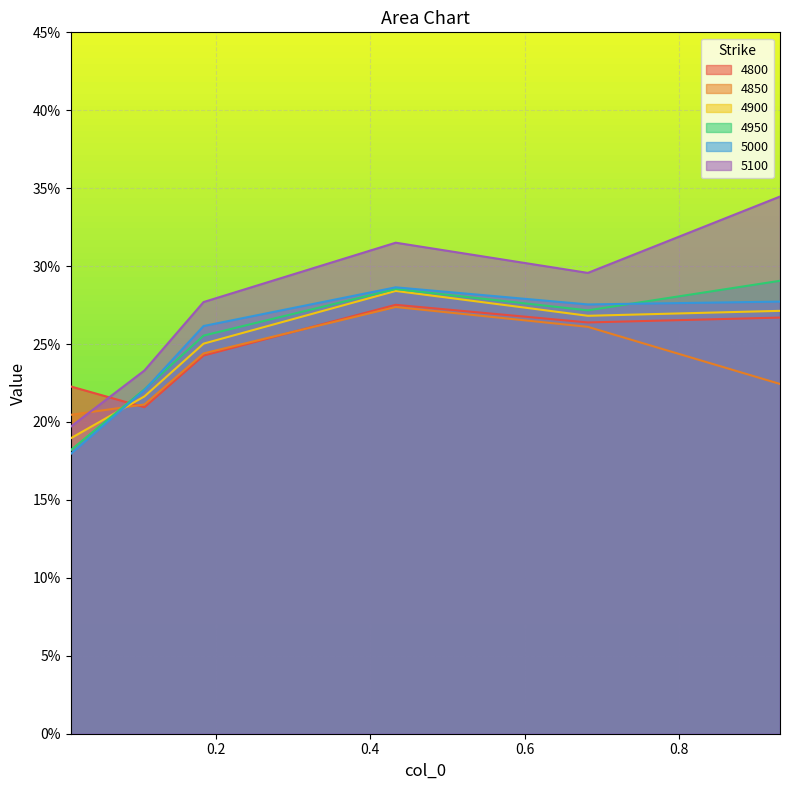

Which has a higher value, 0.6821917808219178 or 0.4328767123287671?

0.4328767123287671